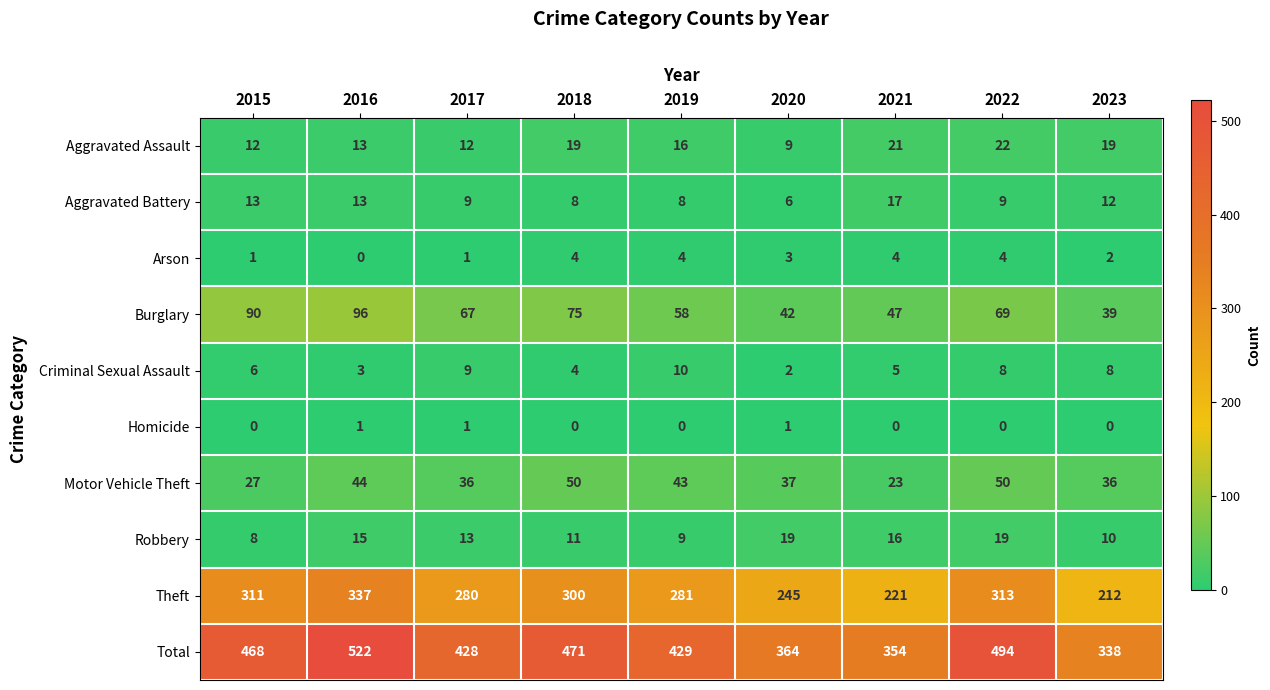

At 2015, list the series in order from smallest to largest.

Homicide, Arson, Criminal Sexual Assault, Robbery, Aggravated Assault, Aggravated Battery, Motor Vehicle Theft, Burglary, Theft, Total